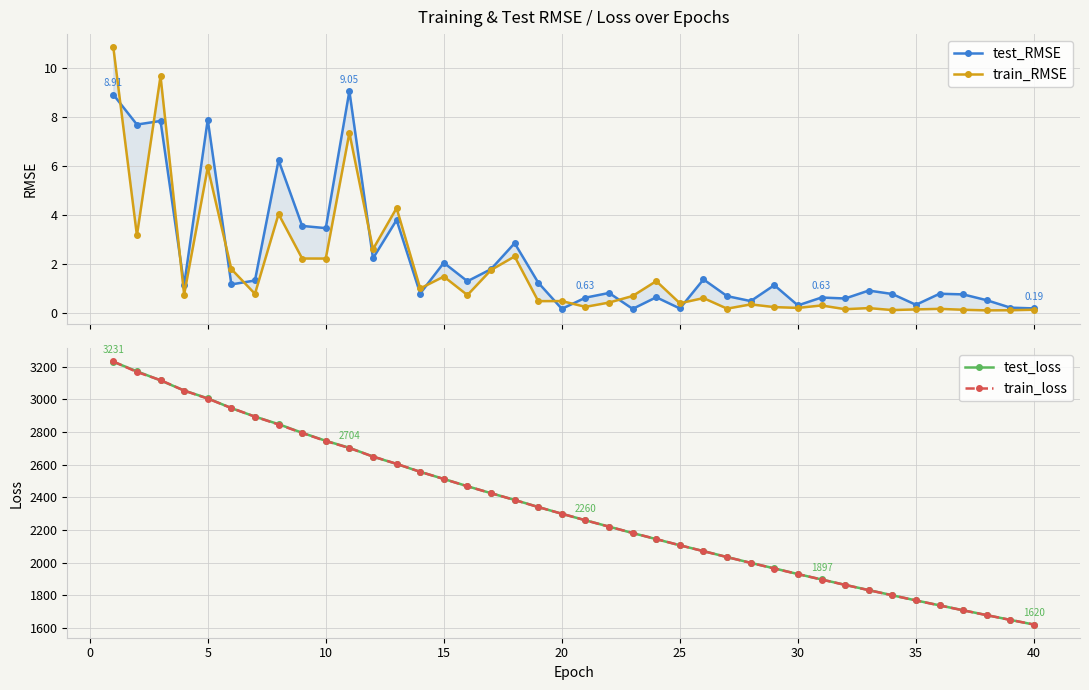

Is the value of train_loss at 23 greater than the value of test_RMSE at 10?

Yes